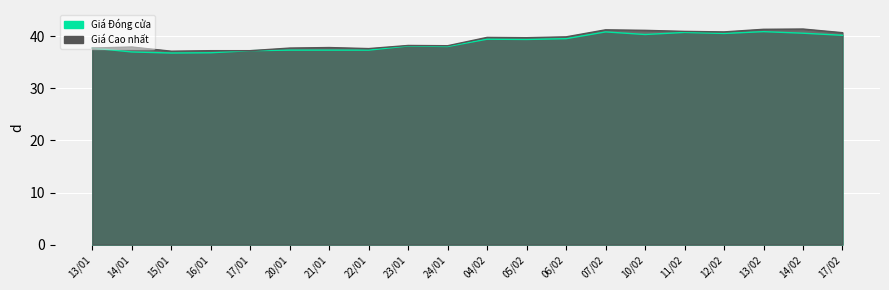

Which has a higher value, 15/01 or 13/01?

13/01